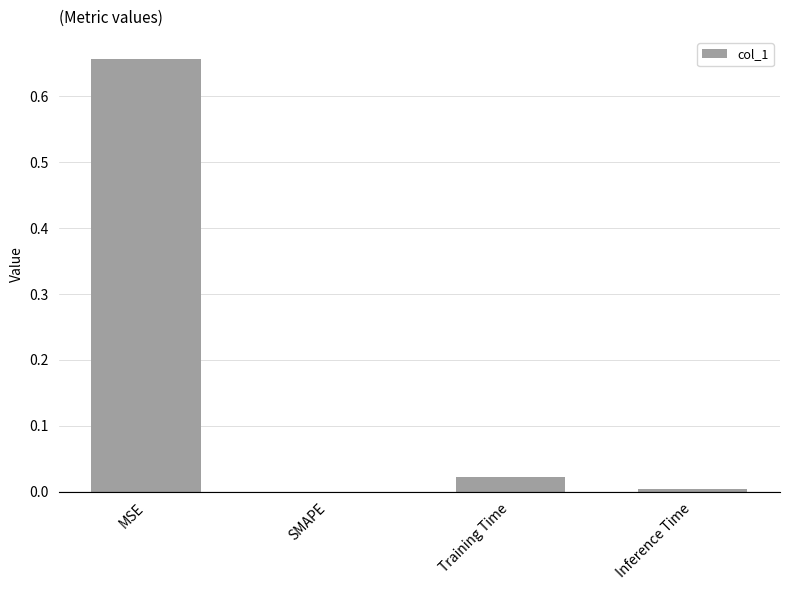

Which has a higher value, MSE or Training Time?

MSE